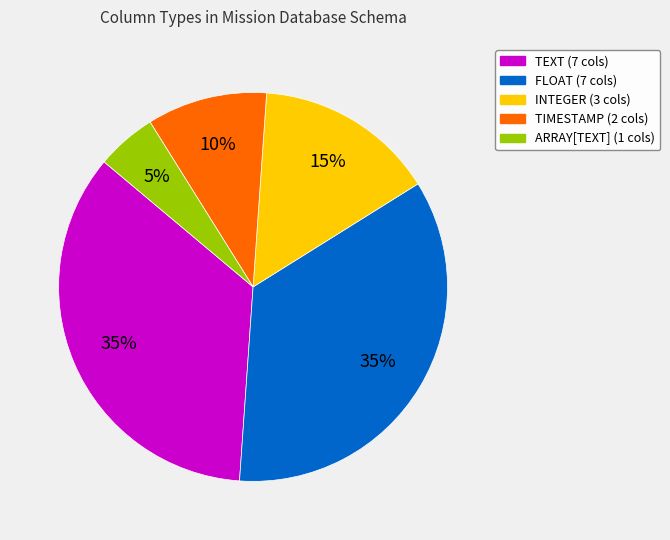

Does any single category account for the majority?

No